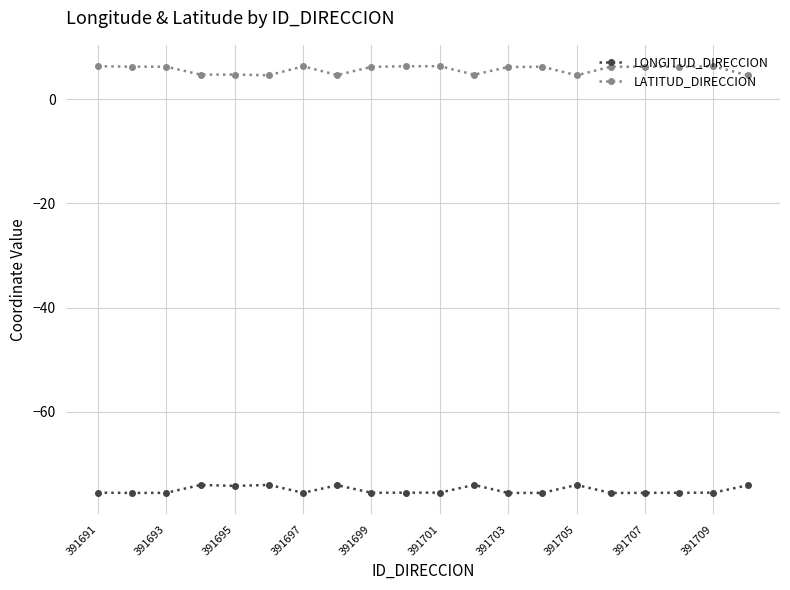

What is the value of the LONGITUD_DIRECCION point at the 9th from the left?

-75.6